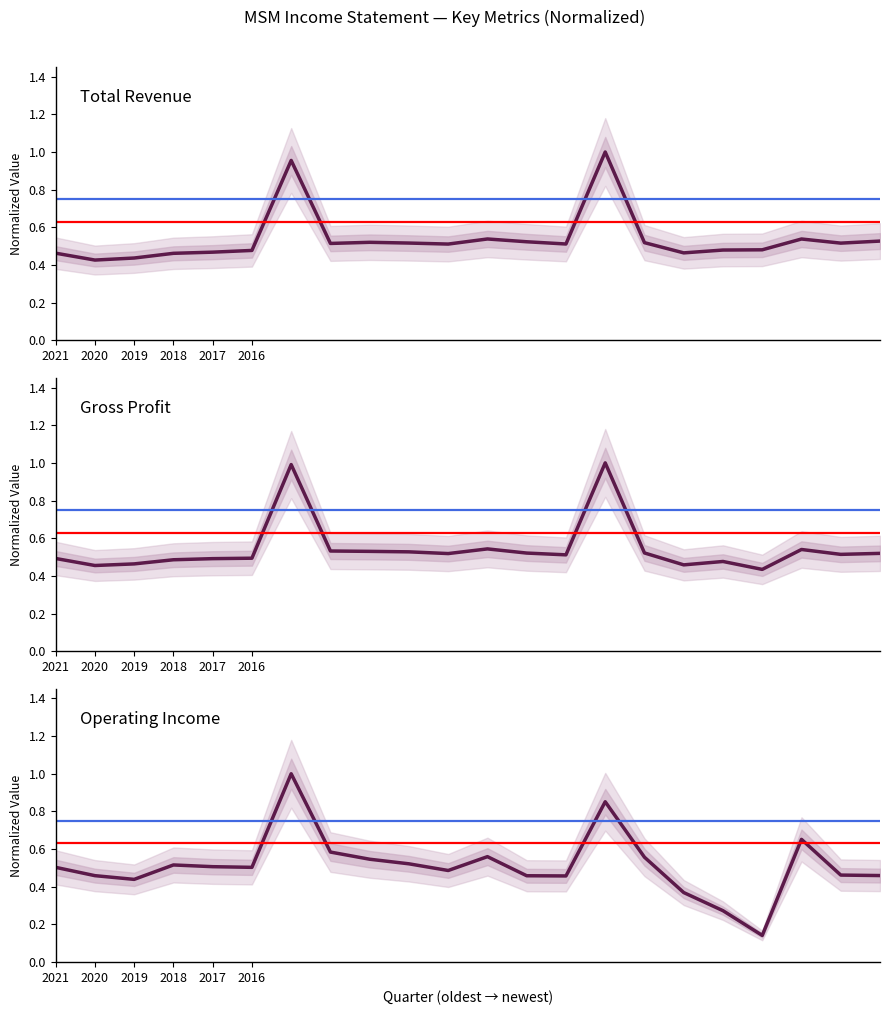

How many data points does each series have?

22